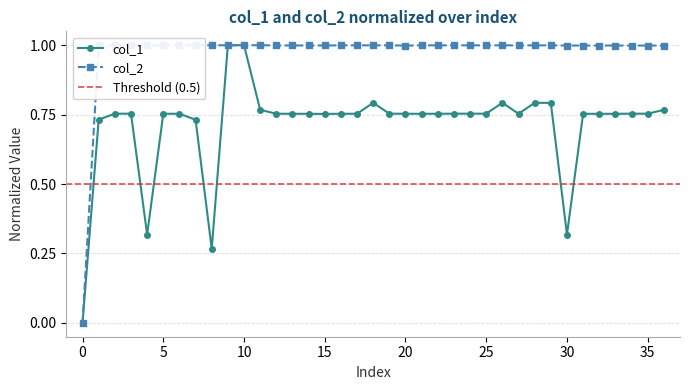

What is the sum of the col_2 values at 24 and 30?

2.0